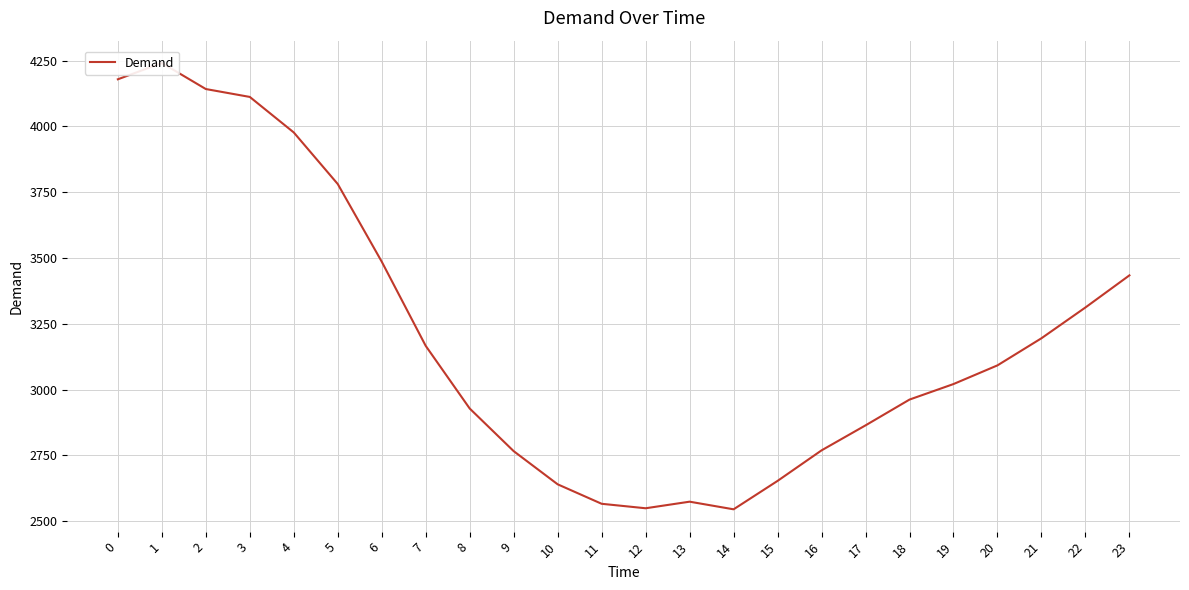

True or false: the data has more than 1 interior local peaks.

True